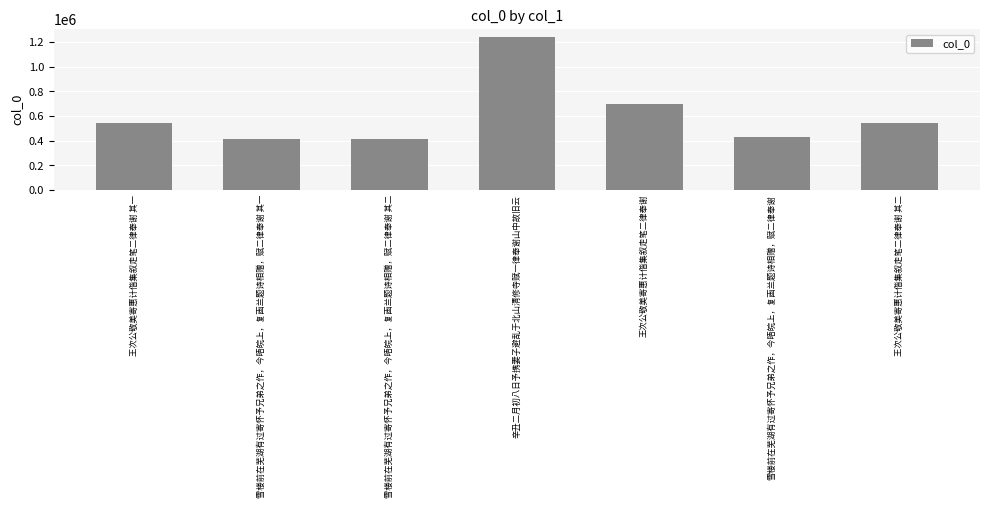

At which label is the value closest to 826879?

王次公敬美寄惠计偕集叙走笔二律奉谢